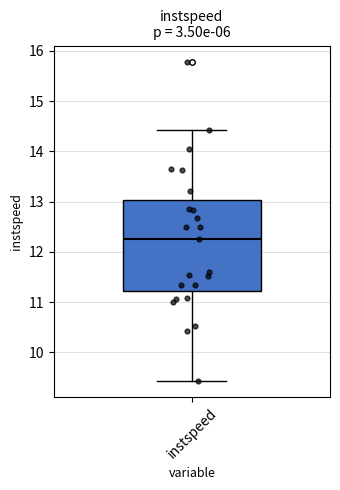

Where does the upper whisker of the box for instspeed end on the y-axis? The values are not printed on the chart, so give them approximately, as read against the axis.

14.4